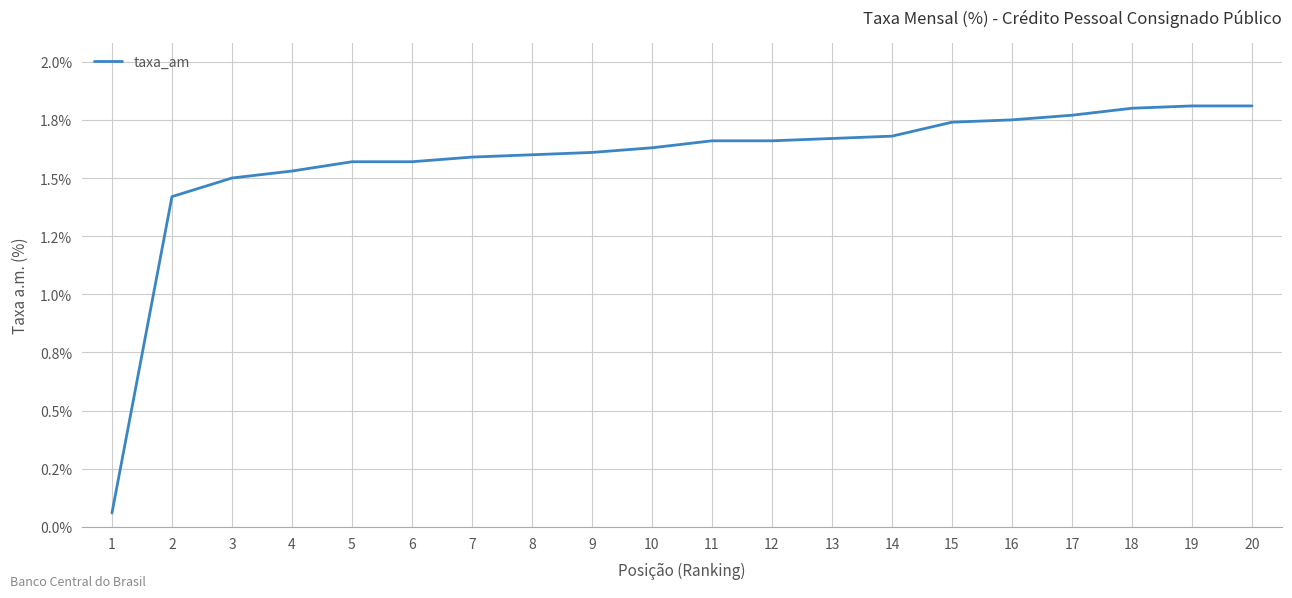

Is this an area chart (filled region under the line)?

No